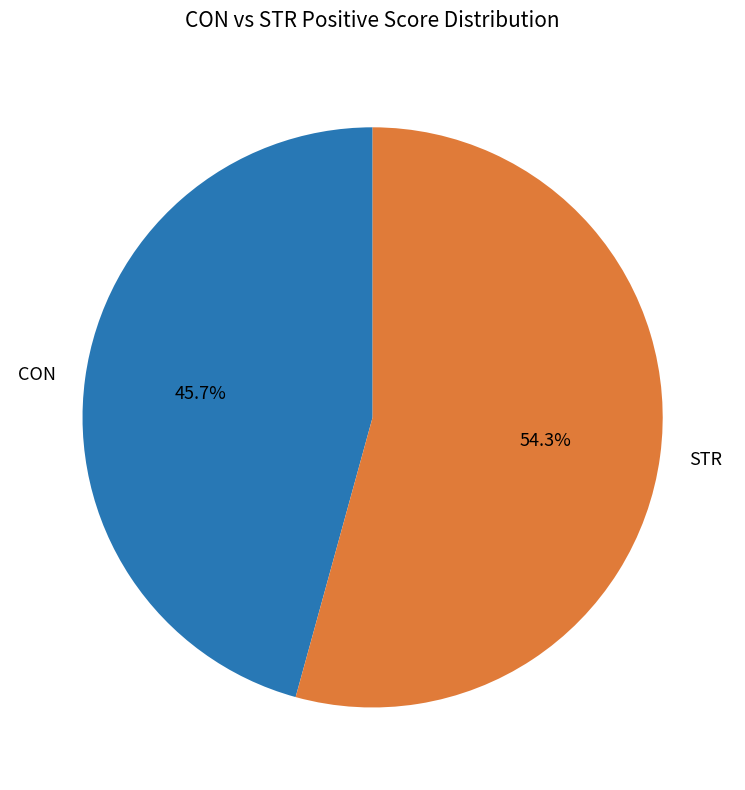

Which slice represents more than half of the pie?

STR